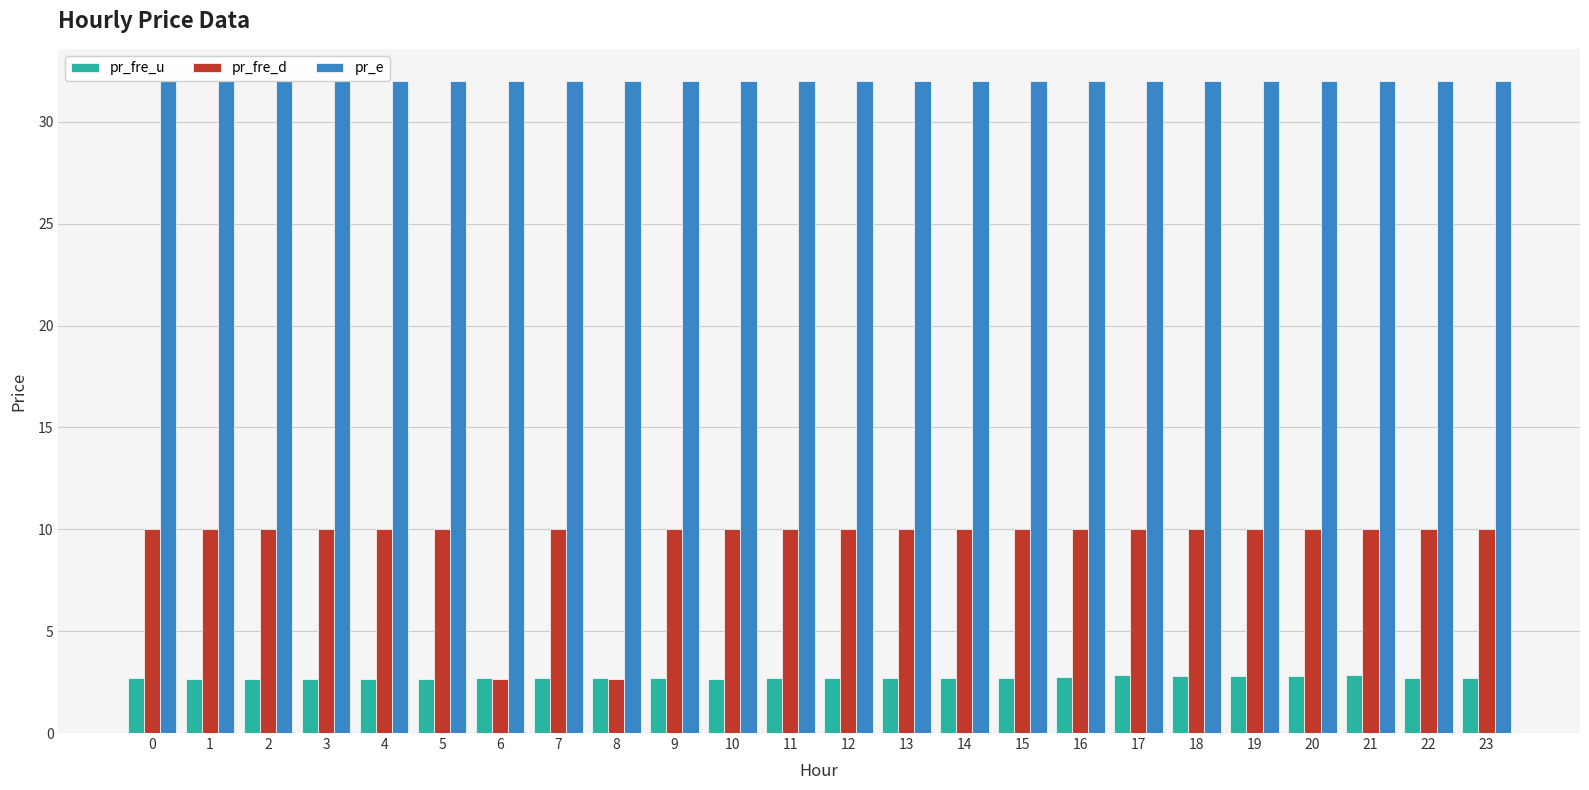

What is the difference between the highest and lowest values at 0?

29.3